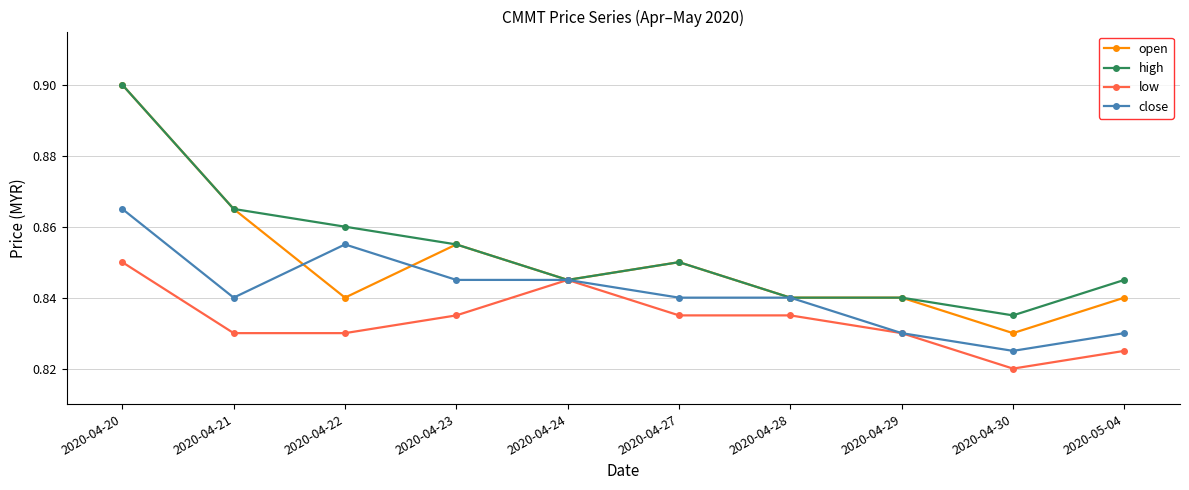

How many lines are shown in the chart?

4